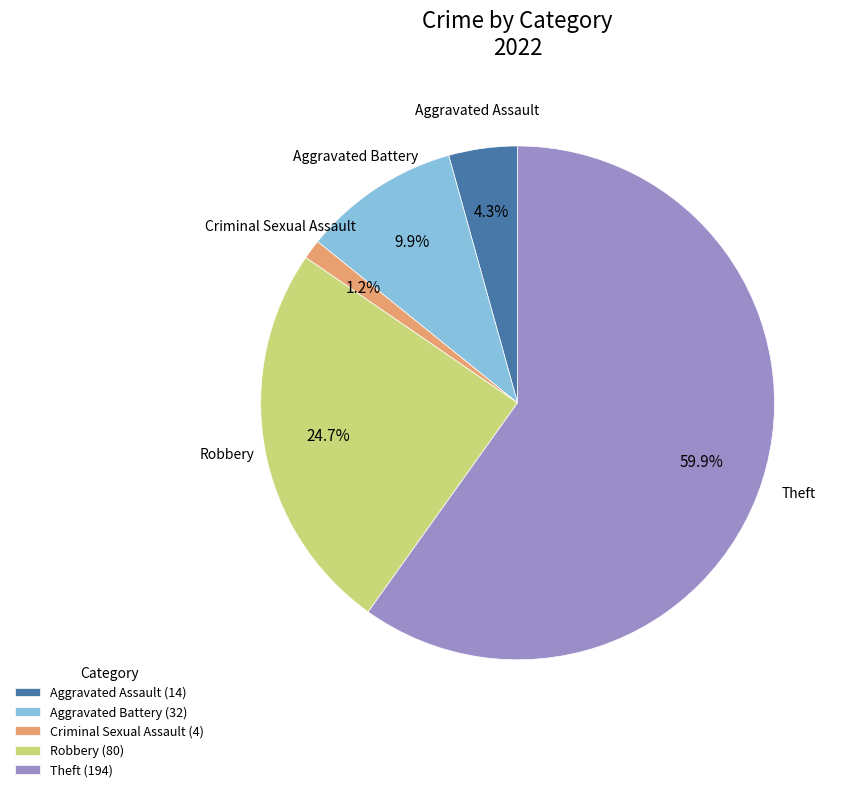

Count the number of slices in the pie.

5